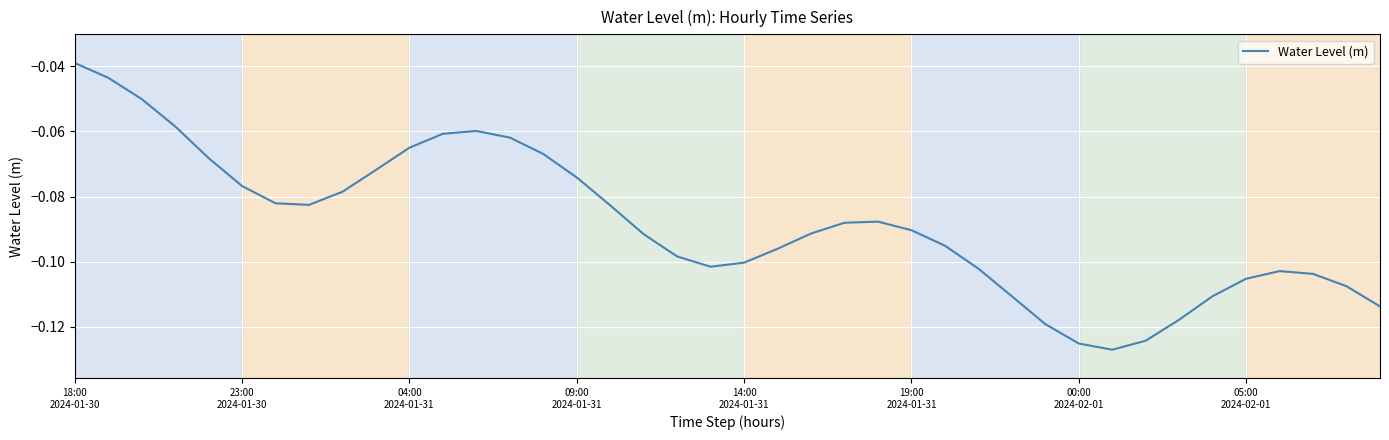

What is the value of the 14th point from the left?

-0.1